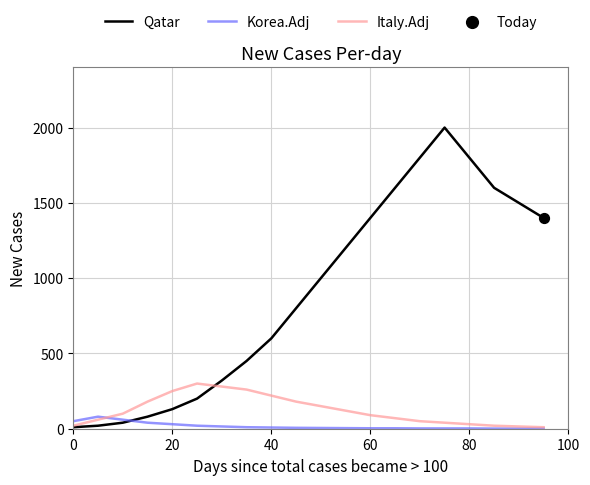

Which series has the largest total across all categories?

Qatar